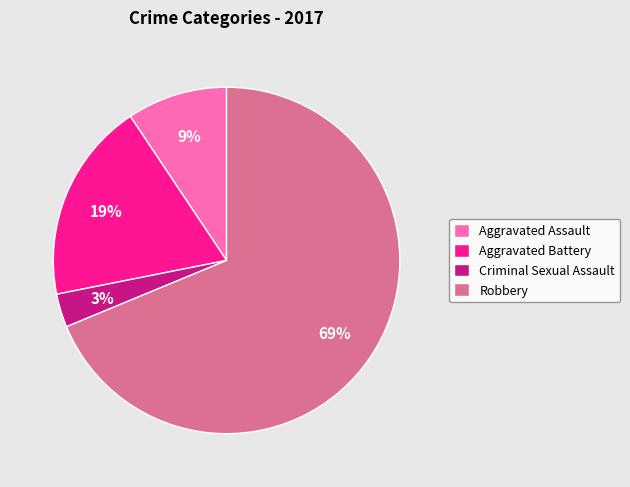

How many segments does this pie chart have?

4